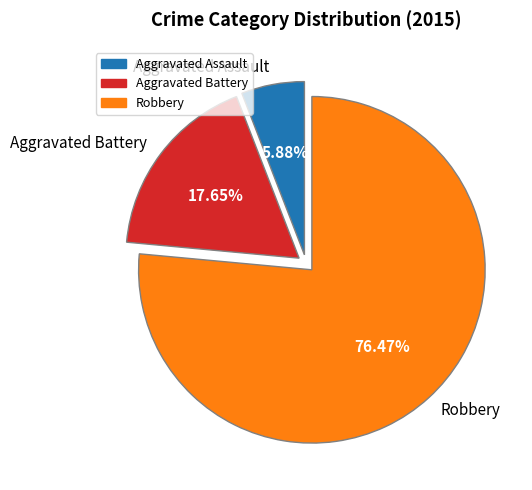

Rank the categories by value from highest to lowest.

Robbery, Aggravated Battery, Aggravated Assault